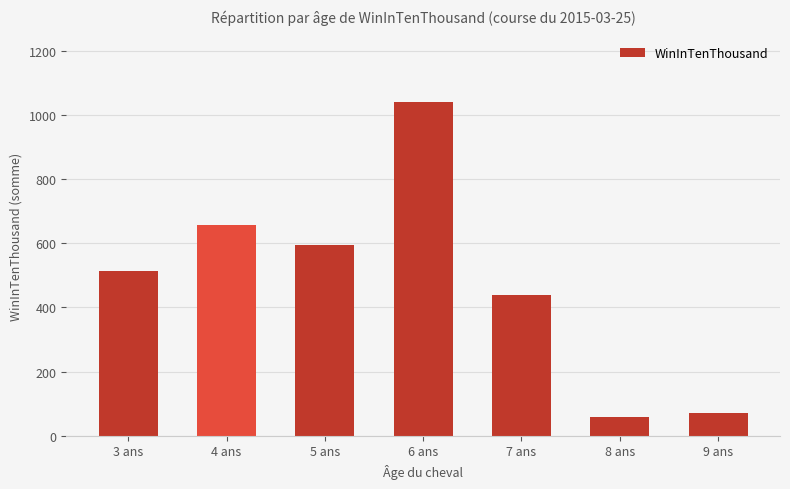

Are the bars grouped side by side (vs. stacked)?

No